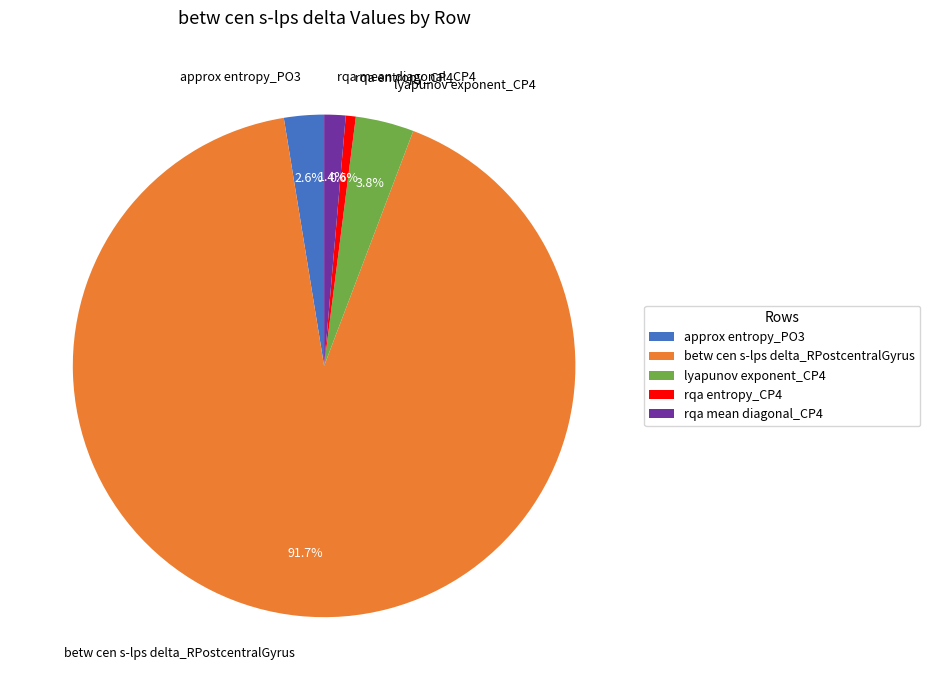

What is the majority slice?

betw cen s-lps delta_RPostcentralGyrus